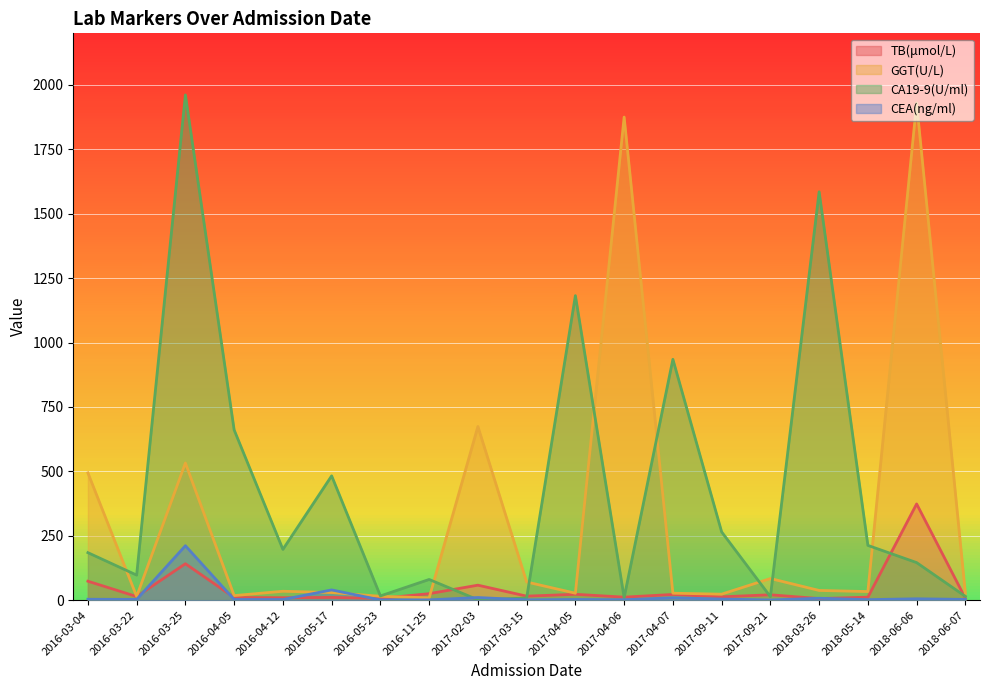

Which series ends up on top after the final intersection of CEA(ng/ml) and TB(μmol/L)?

TB(μmol/L)